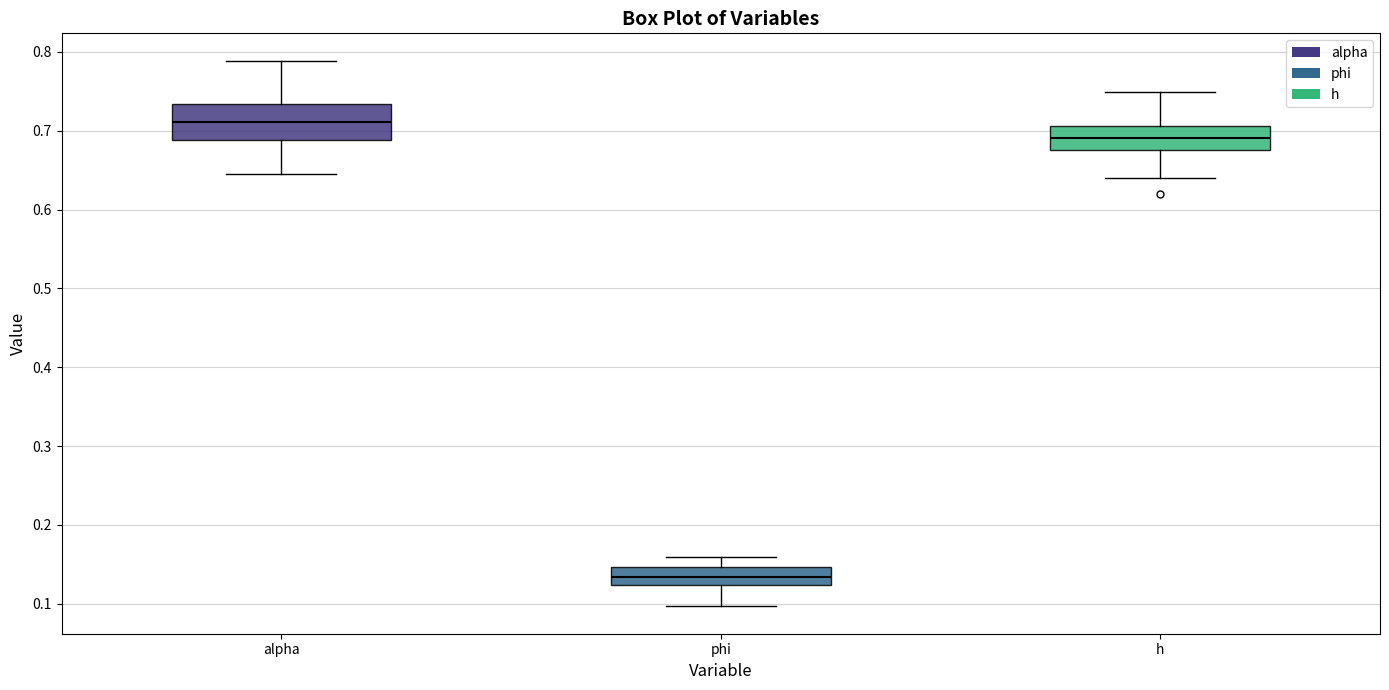

Which box is the tallest, from its lower edge to its upper edge?

alpha